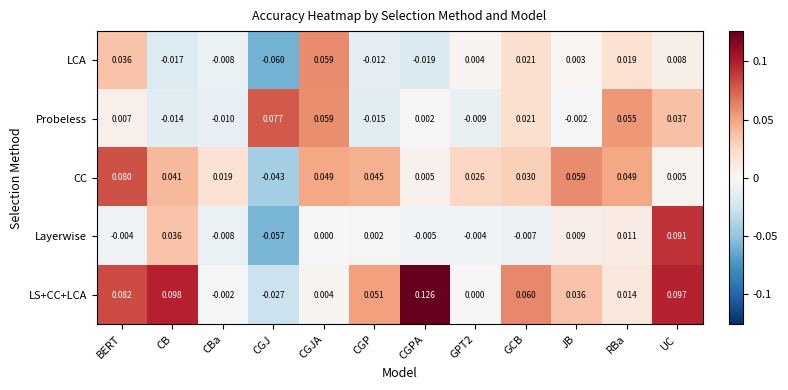

List the series in order of their peak value, highest first.

LS+CC+LCA, Layerwise, CC, Probeless, LCA